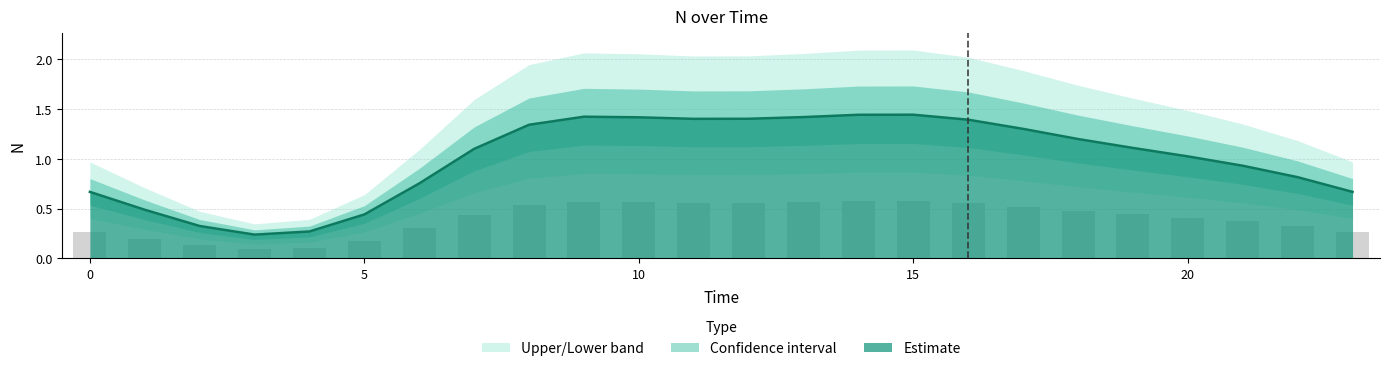

What is the sum of all values?

24.0